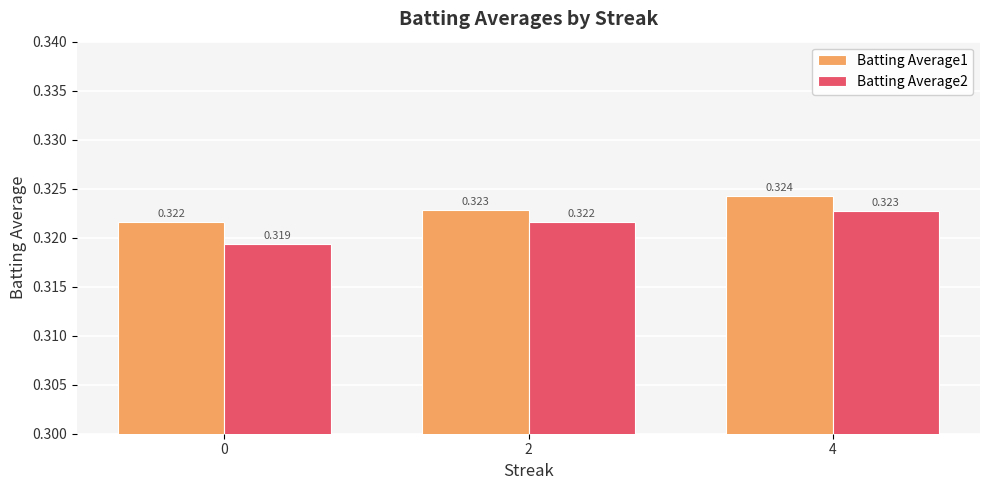

Is the value of Batting Average1 at 4 greater than the value of Batting Average2 at 4?

Yes